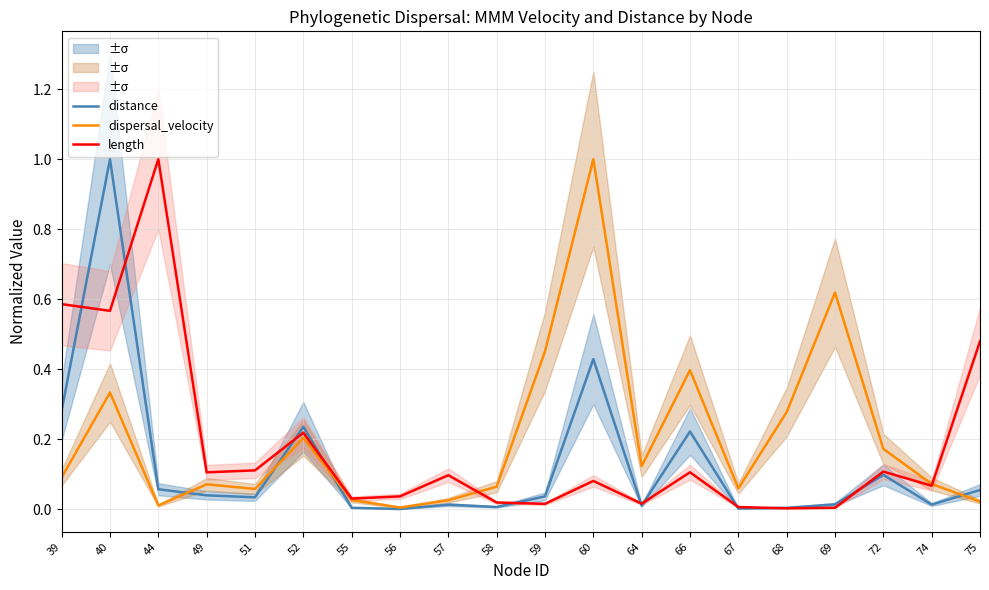

Is the value of distance at 55 greater than the value of dispersal_velocity at 68?

No